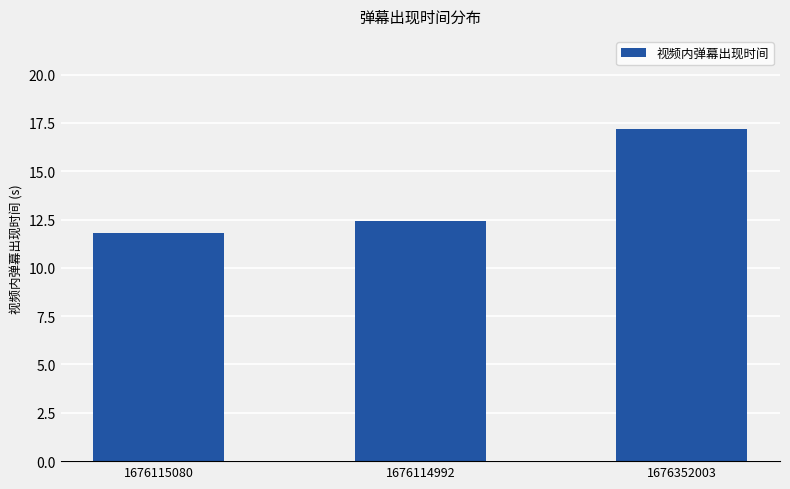

How many bars are there in total?

3